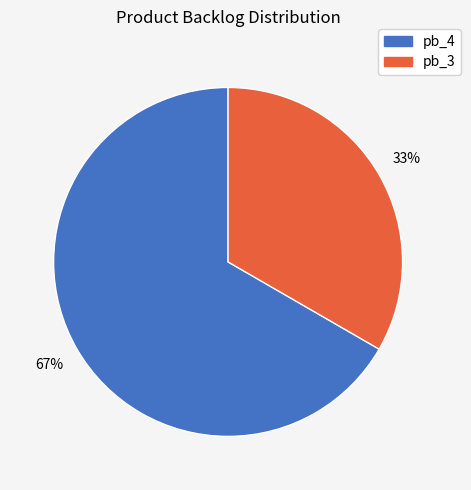

Which slice is the smallest?

pb_3